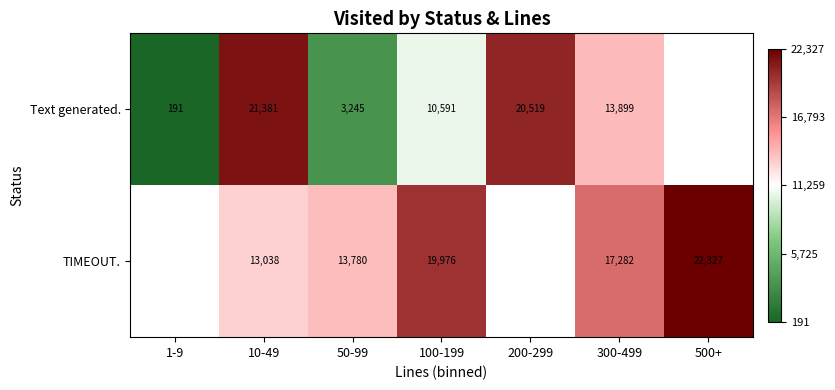

What is the difference between the TIMEOUT. values at 10-49 and 50-99?

742